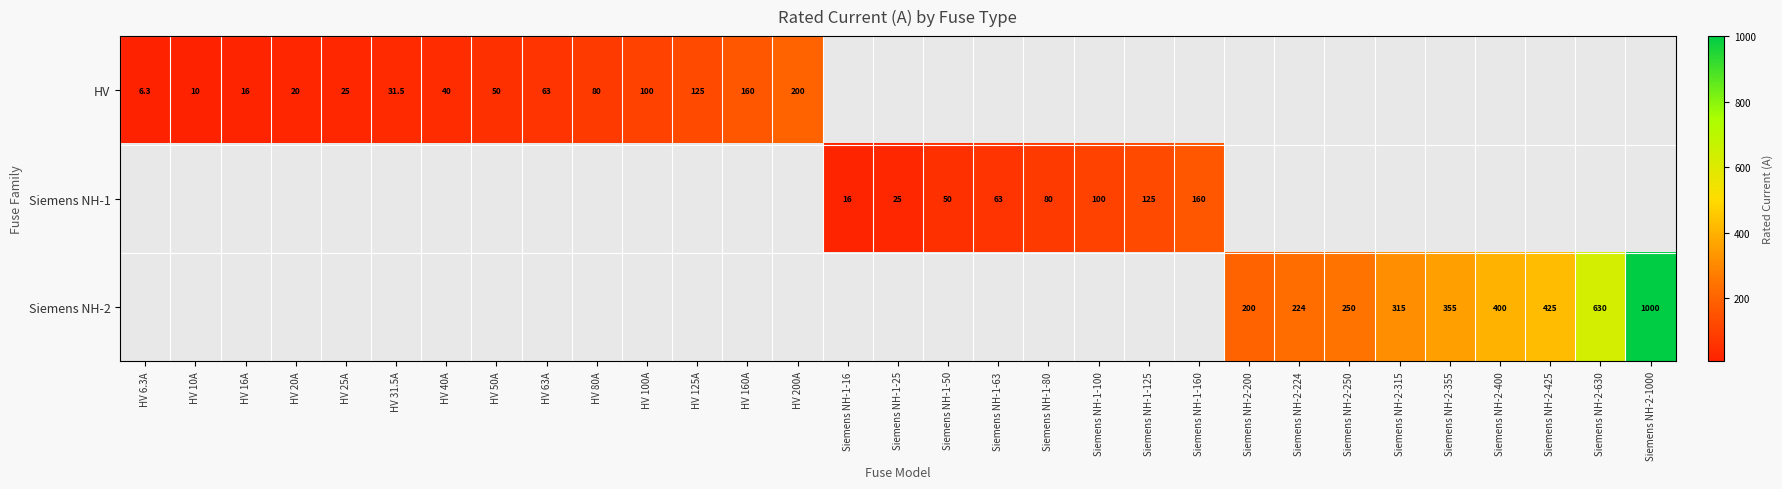

The Siemens NH-2 series shows 250.0 at Siemens NH-2-250. True or false?

True